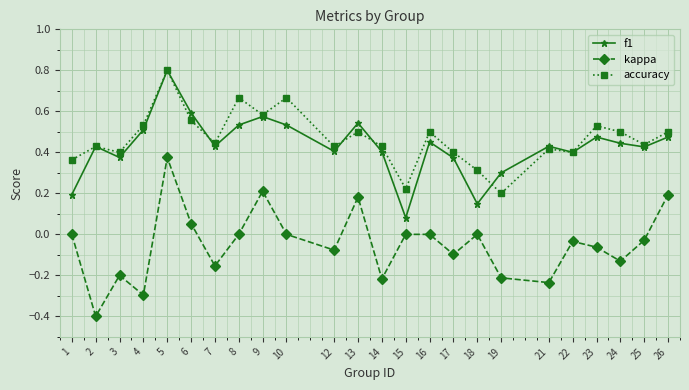

What are all the series names shown in the legend?

f1, kappa, accuracy